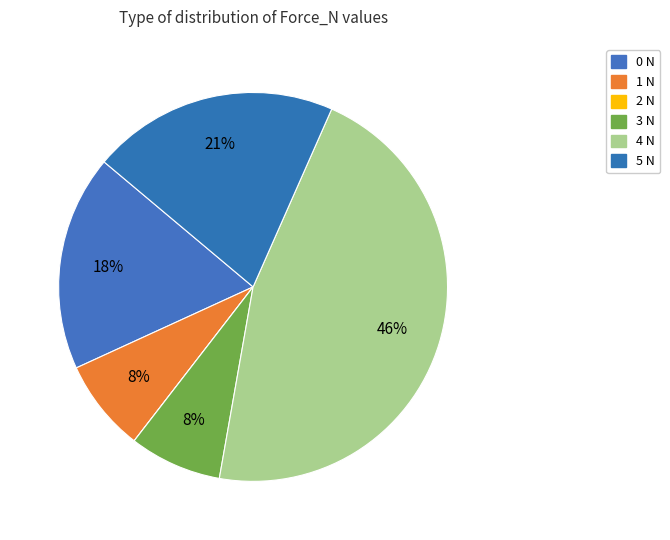

How many segments does this pie chart have?

6